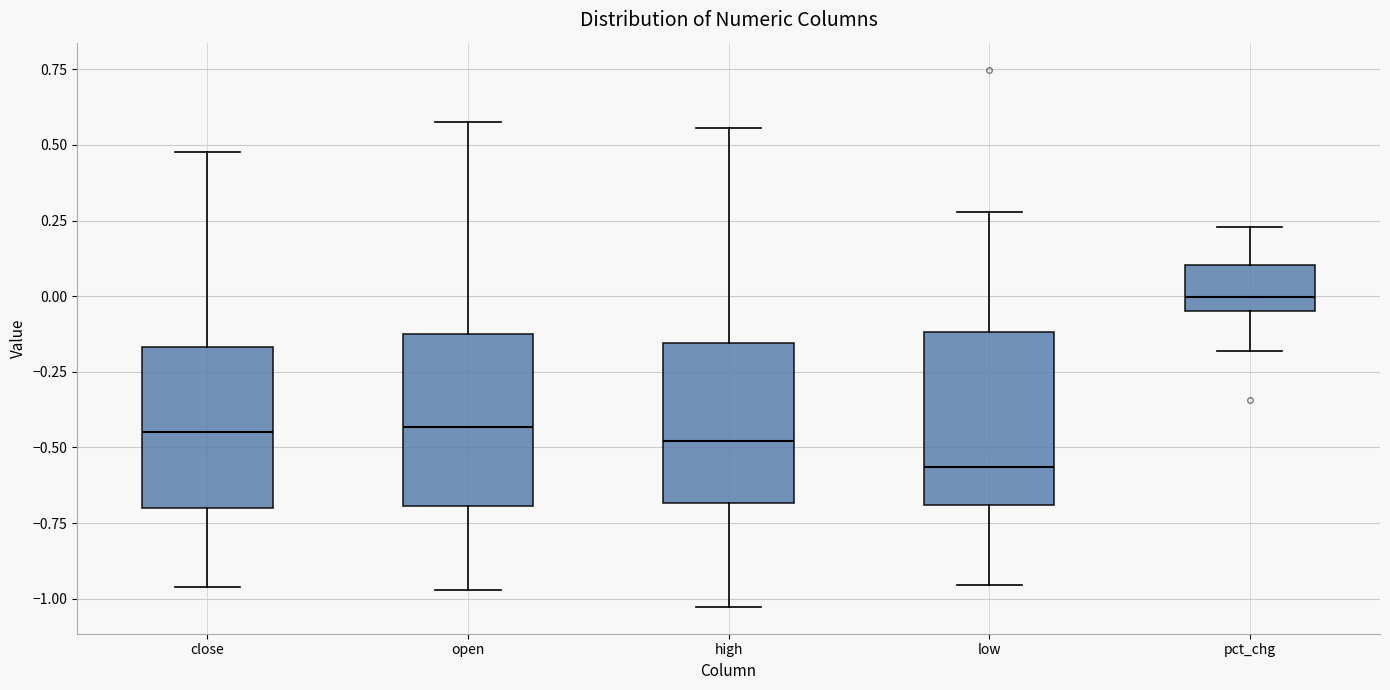

Reading left to right, read every box against the y-axis: the position of its median line, the range the box covers, and the ends of its whiskers. The values are not printed on the chart, so give them approximately, as read against the axis.

close: median -0.45, box -0.70 to -0.15, whiskers -0.95 to 0.50
open: median -0.45, box -0.70 to -0.15, whiskers -0.95 to 0.60
high: median -0.50, box -0.70 to -0.15, whiskers -1.05 to 0.55
low: median -0.55, box -0.70 to -0.10, whiskers -0.95 to 0.30
pct_chg: median 0.00, box -0.05 to 0.10, whiskers -0.20 to 0.25